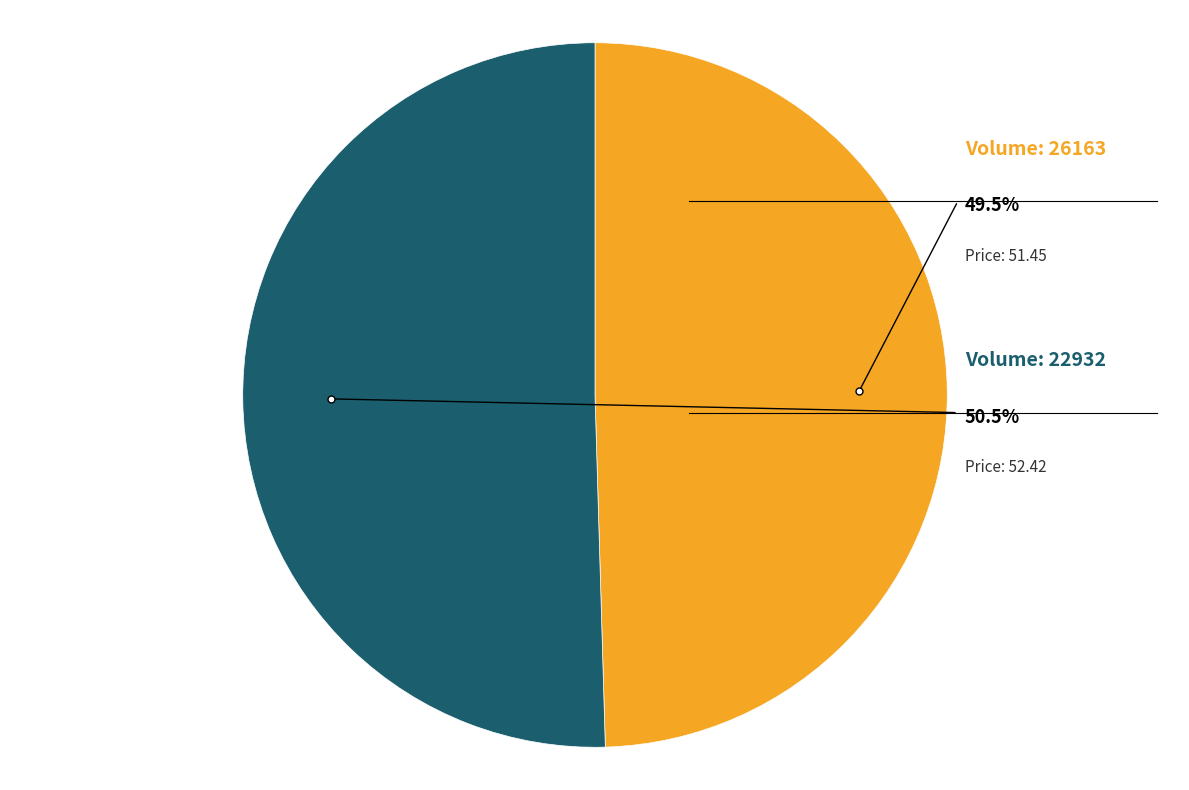

To the nearest percent, what percentage of the pie is 26163?

50%